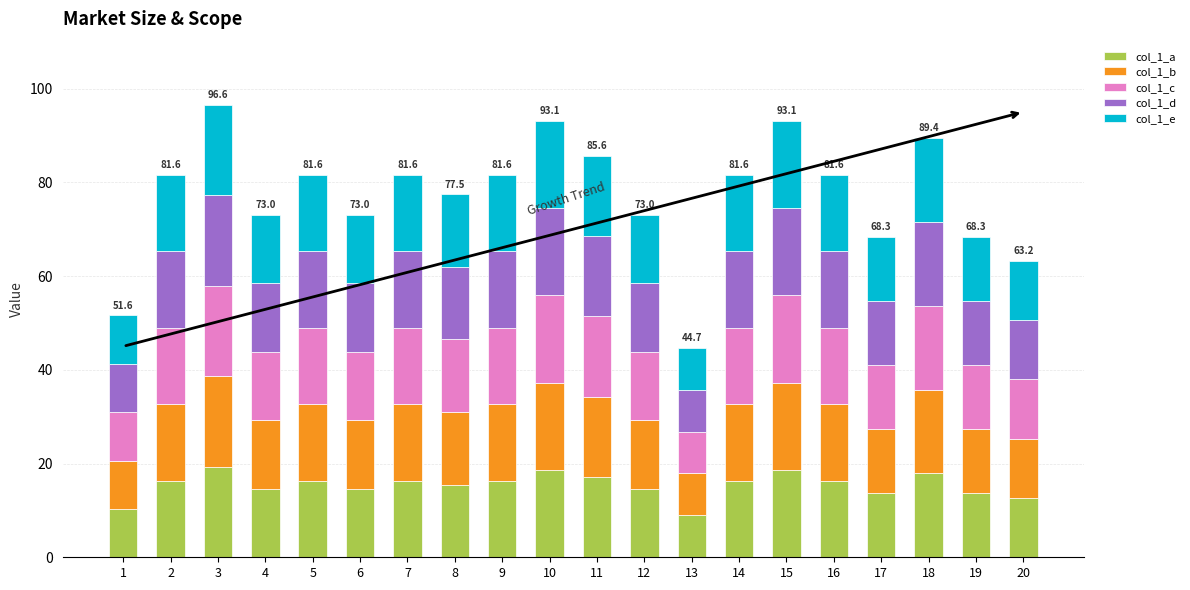

What is the total value across all series at 4?

73.0